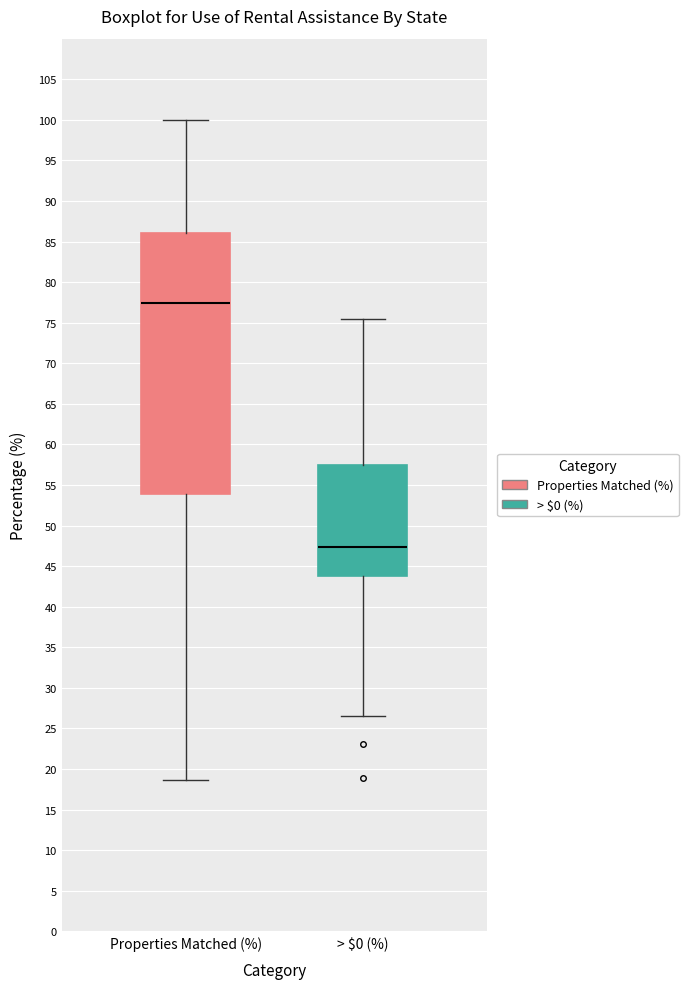

Which box is the tallest, from its lower edge to its upper edge?

Properties Matched (%)